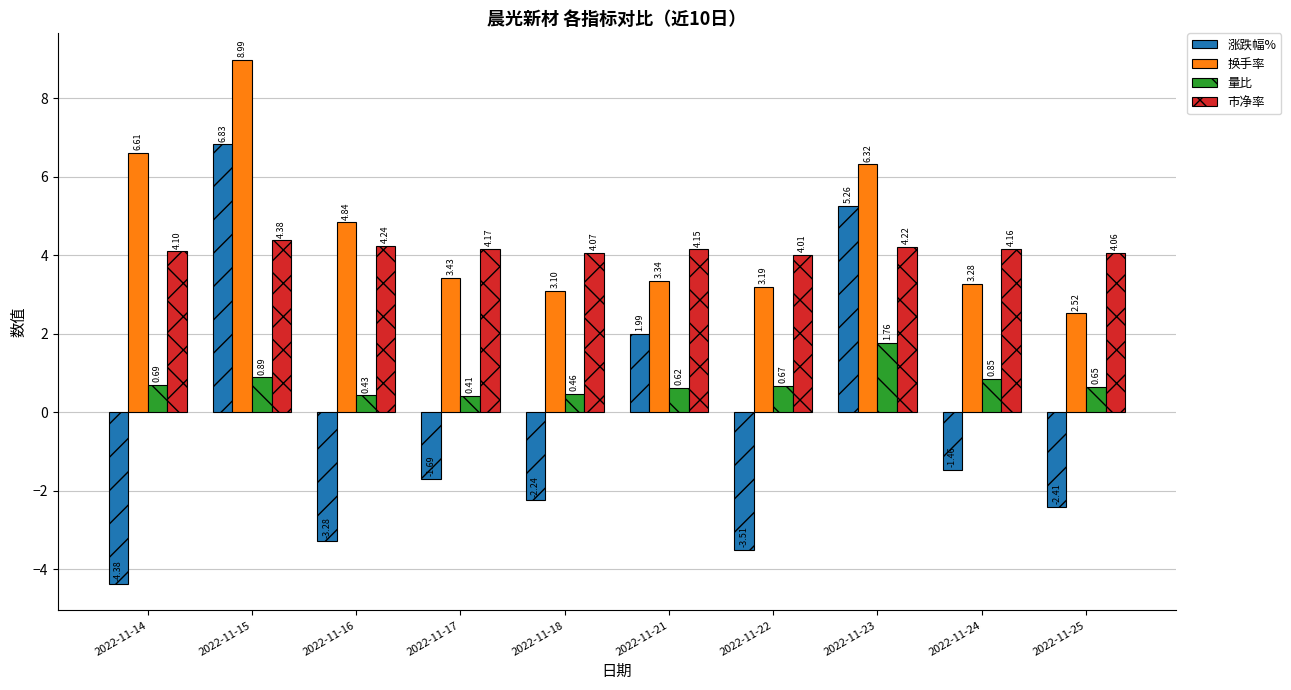

Rank the series by their maximum value, from highest to lowest.

换手率, 涨跌幅%, 市净率, 量比